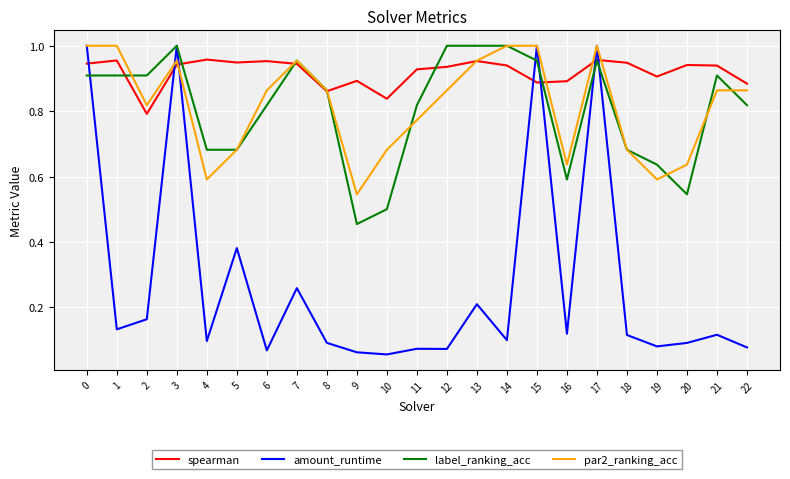

At which category does spearman reach its first local valley?

2